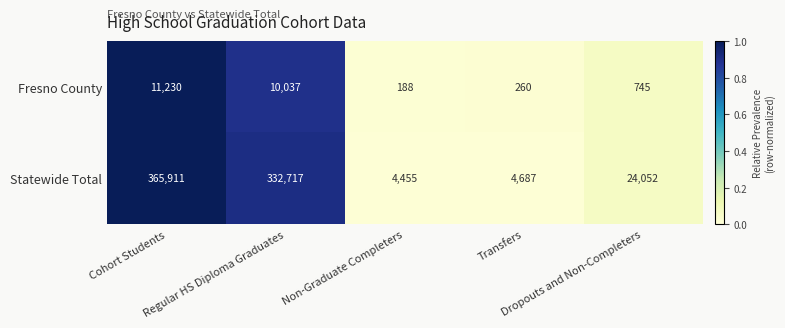

Which series has the largest total across all categories?

Statewide Total